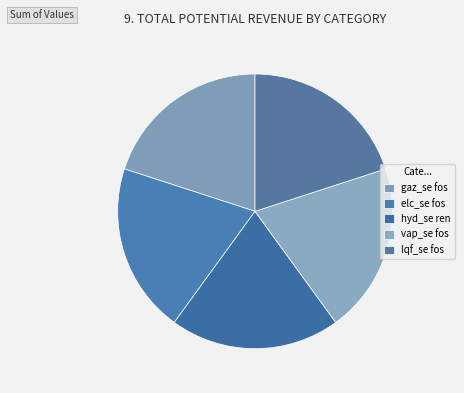

To the nearest percent, what portion does elc_se fos represent?

20%